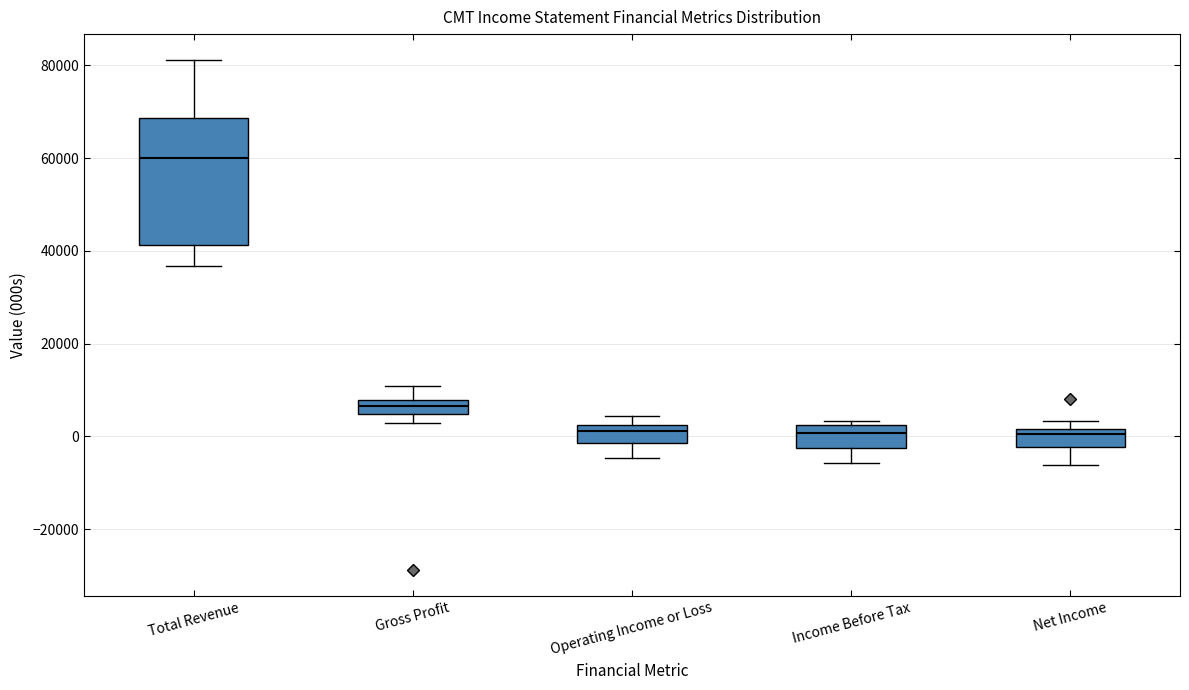

Comparing the boxes themselves (not the whiskers), which one is the tallest?

Total Revenue